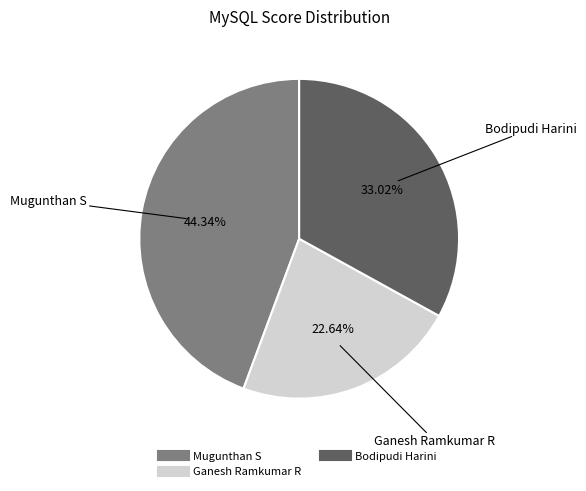

Is there a majority slice in this chart?

No